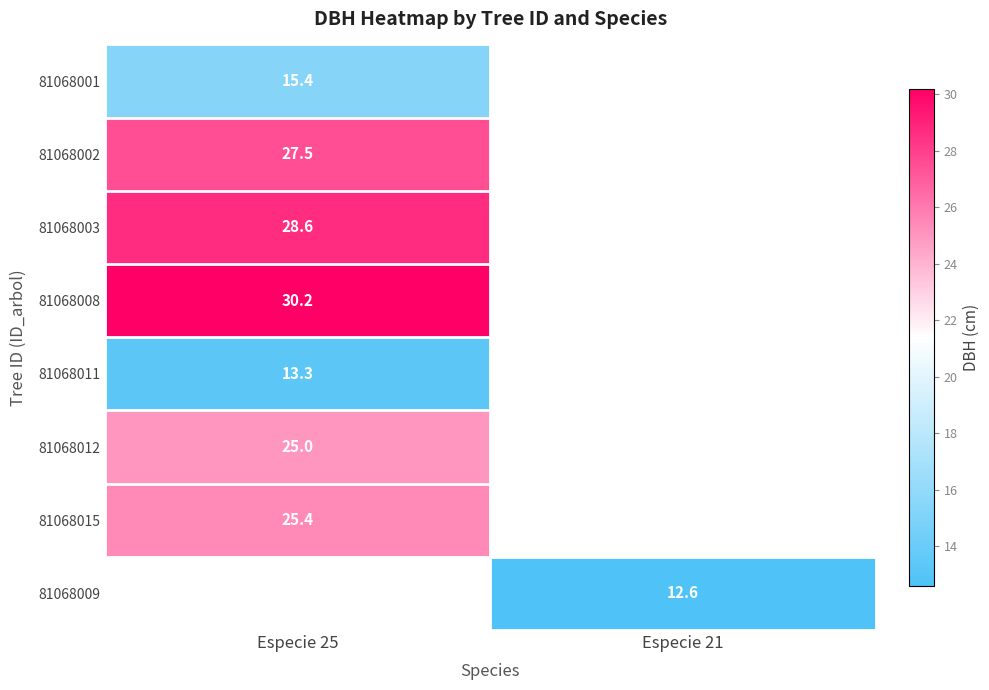

True or false: 81068003 has a value of 28.6 at Especie 25.

True